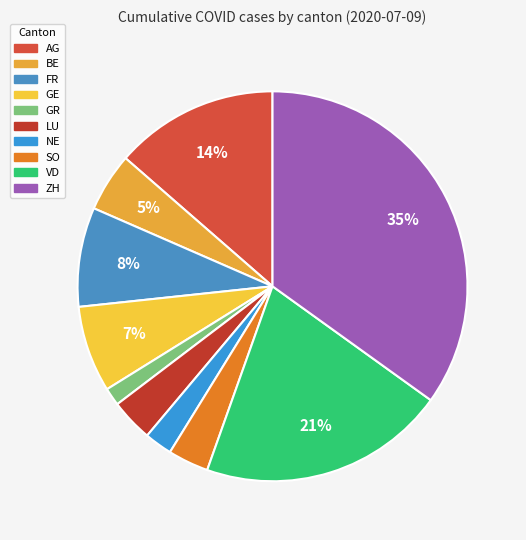

Count the number of slices in the pie.

10